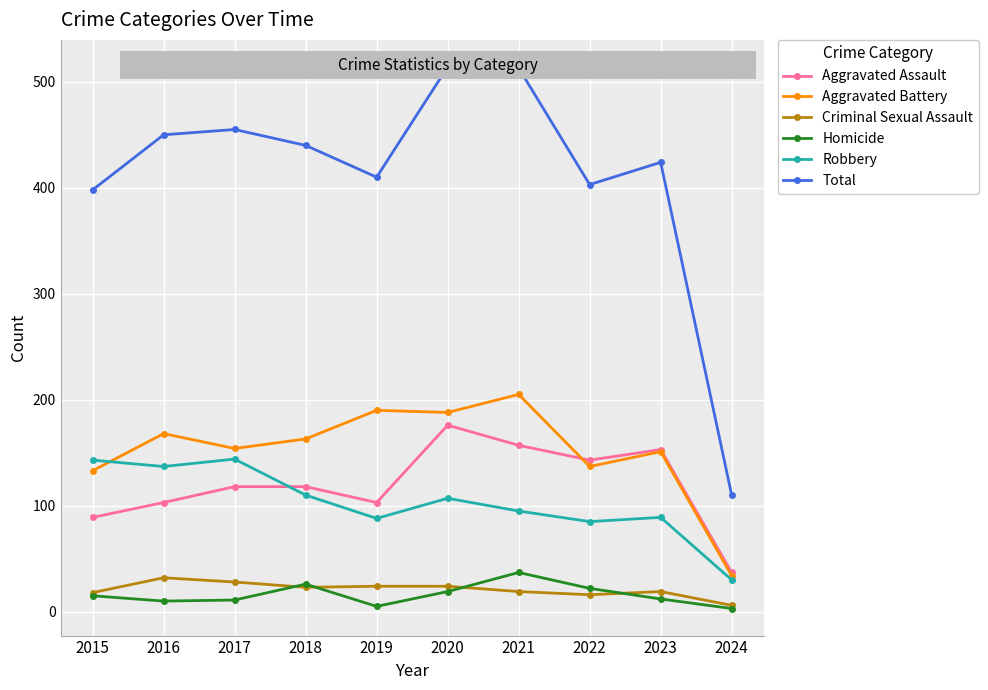

What is the value of the Total point at the 8th from the left?

403